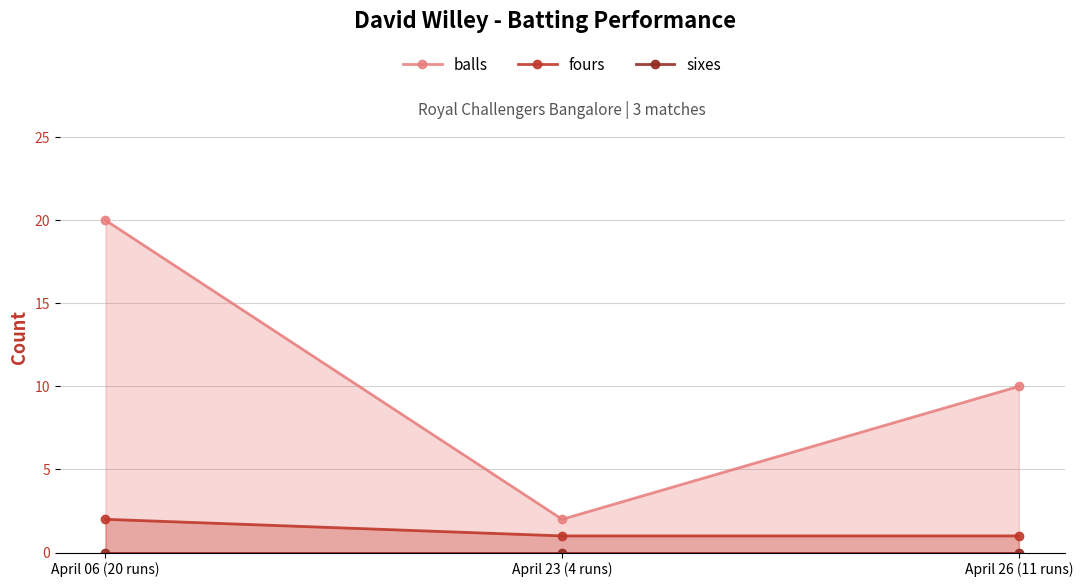

The value of sixes at April 23 (4 runs) is 0. True or false?

True